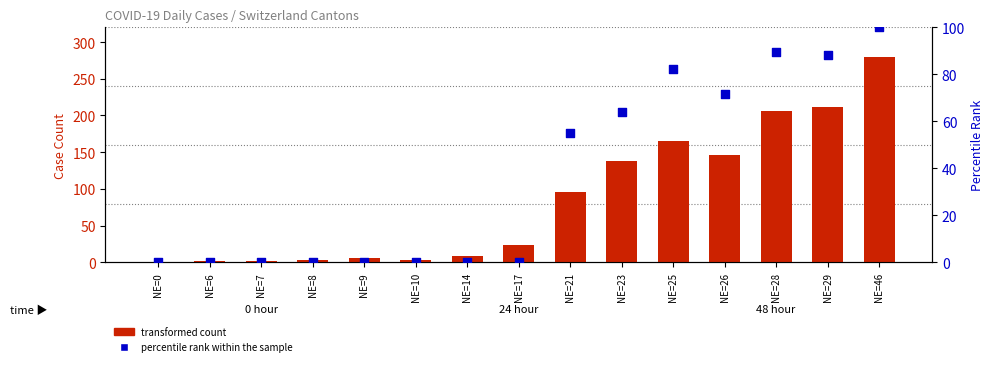

Which series contains the lowest Y value?

transformed count